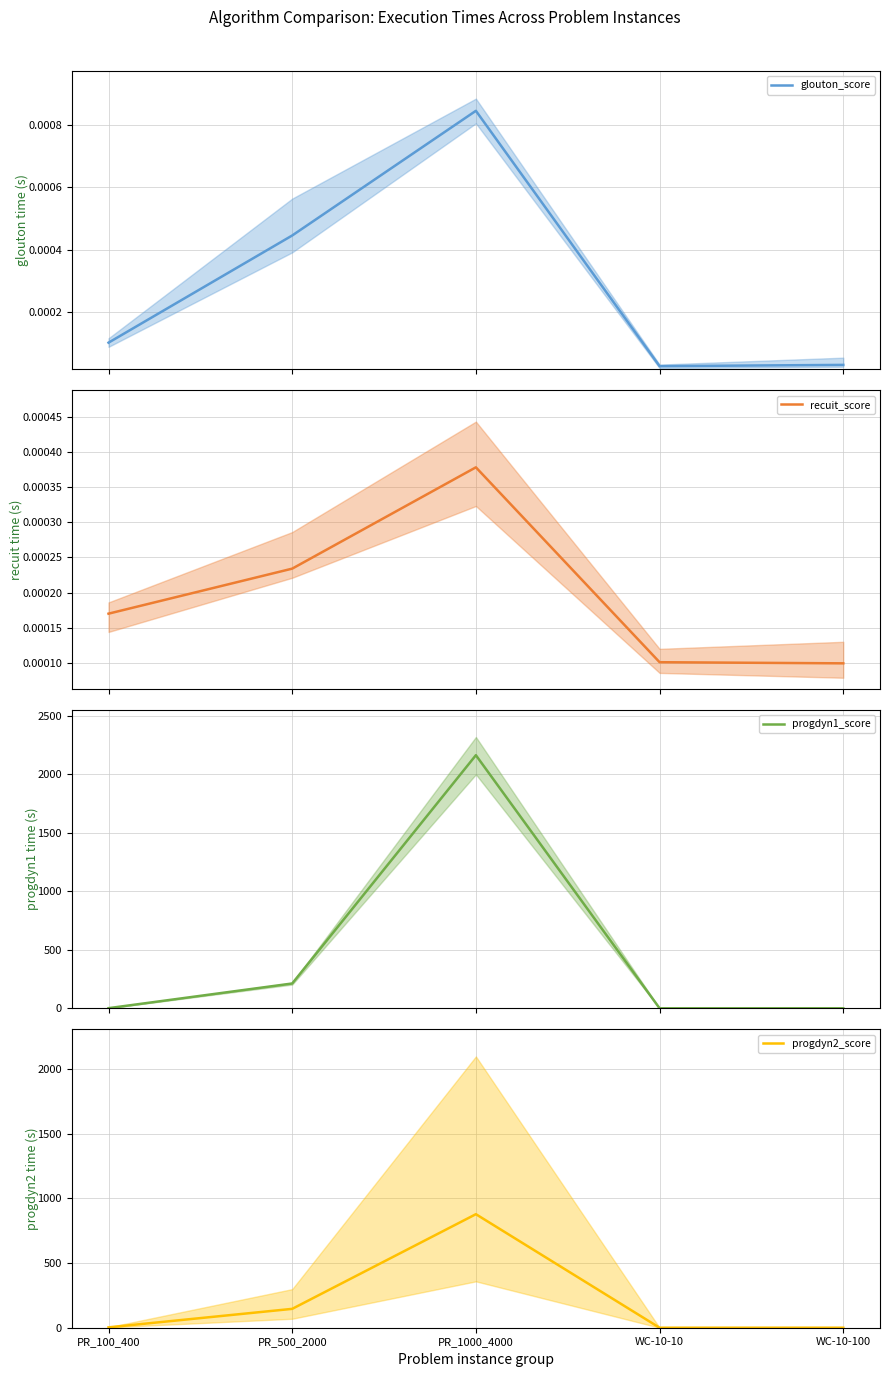

True or false: recuit_score and progdyn2_score cross at least once.

True